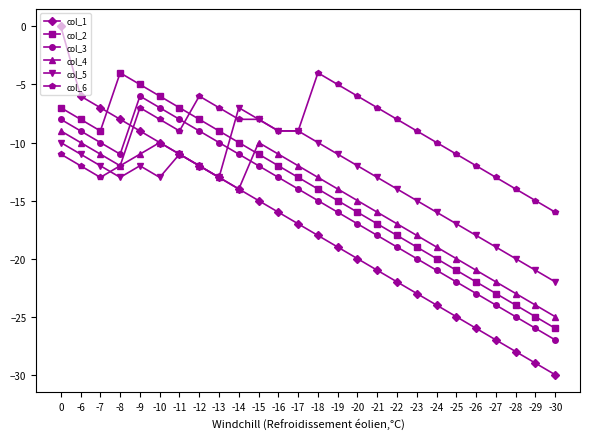

What is the minimum value for col_2?

-26